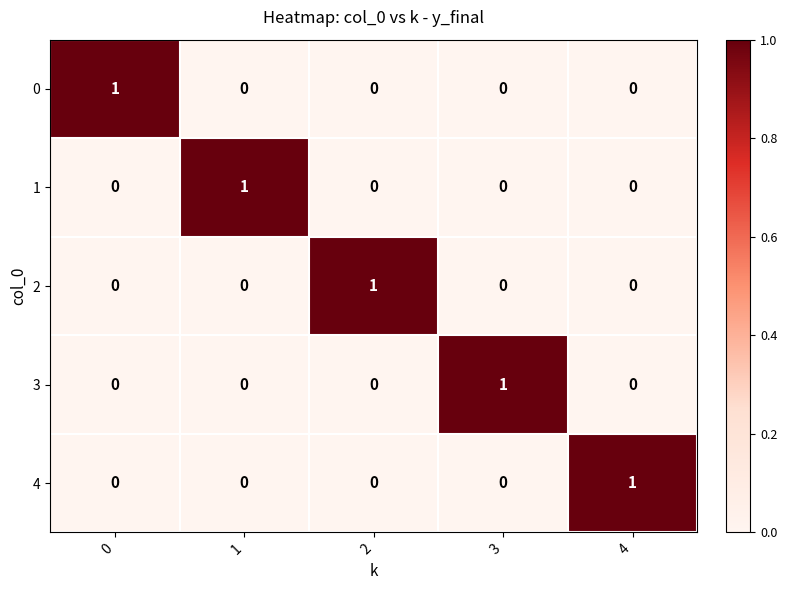

Reading left to right, extract all data points from this chart.

0: 0=1	1=0	2=0	3=0	4=0
1: 0=0	1=1	2=0	3=0	4=0
2: 0=0	1=0	2=1	3=0	4=0
3: 0=0	1=0	2=0	3=1	4=0
4: 0=0	1=0	2=0	3=0	4=1